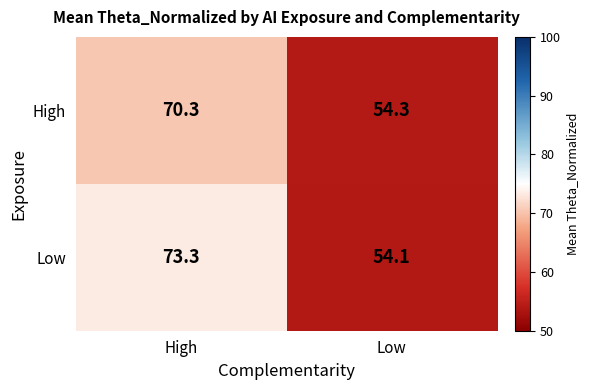

The value of Low at High is 73.3. True or false?

True